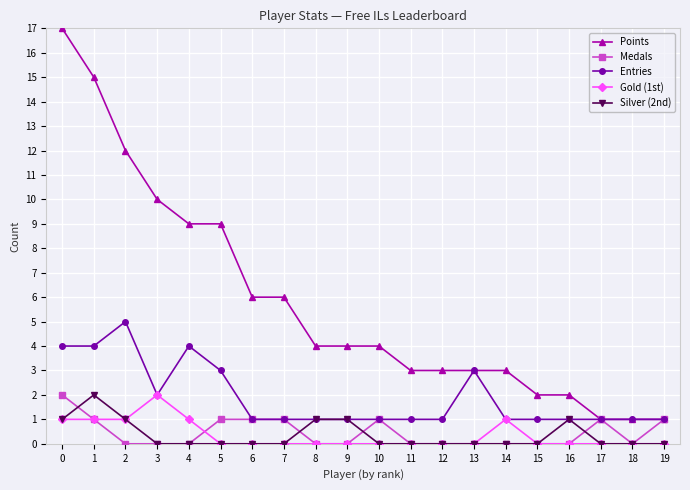

How many lines are shown in the chart?

5